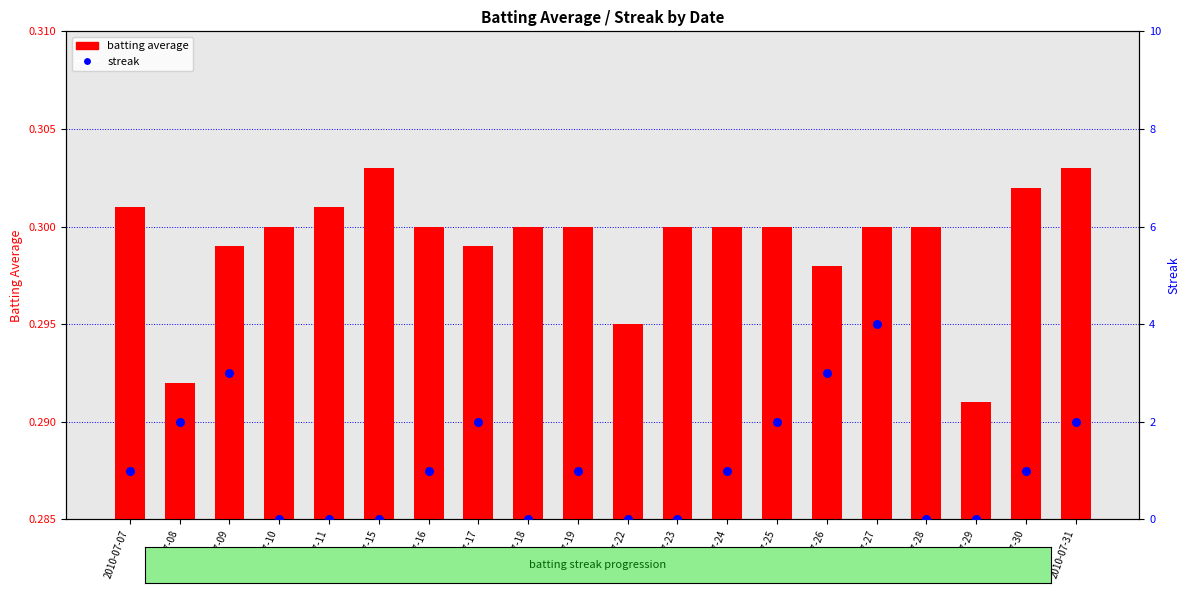

Which series has the largest total across all categories?

streak